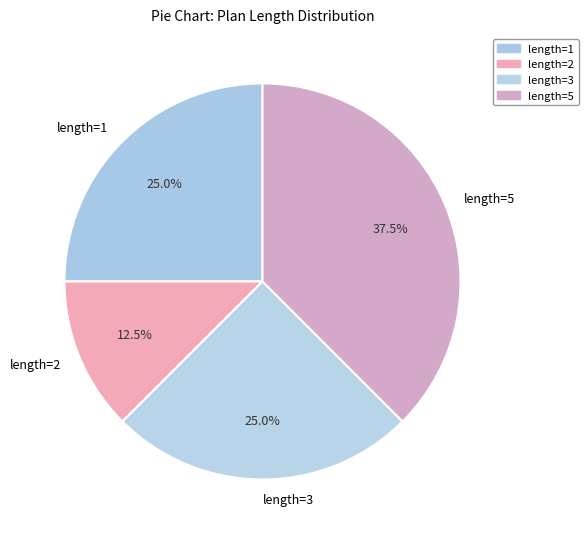

Which slice is the smallest?

length=2